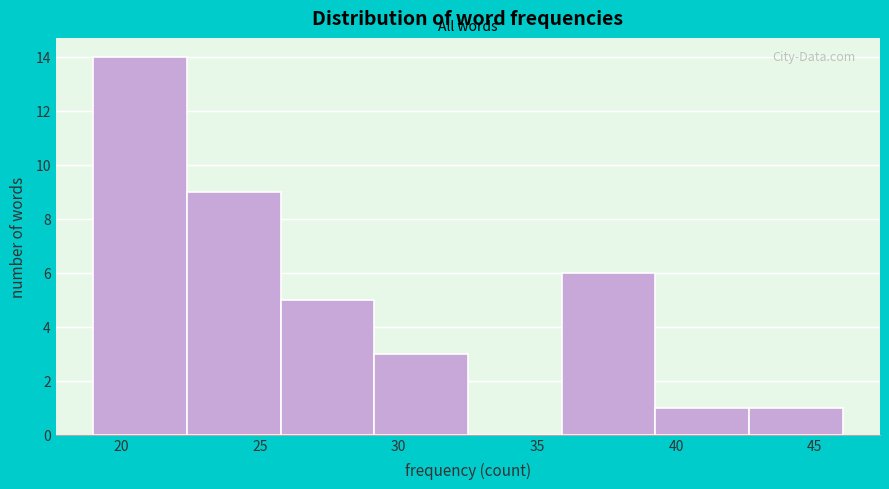

Which range on the x-axis has the tallest bar?

19.0 to 22.5